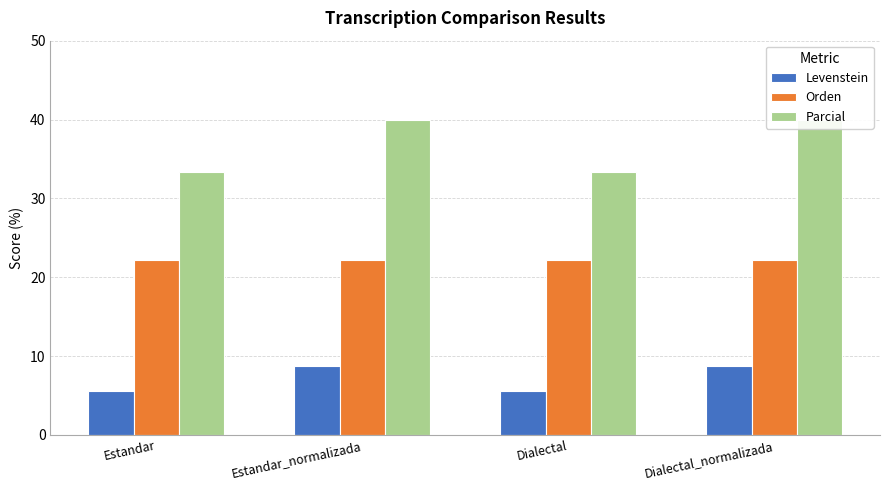

Is the value of Levenstein at Dialectal greater than the value of Parcial at Estandar?

No